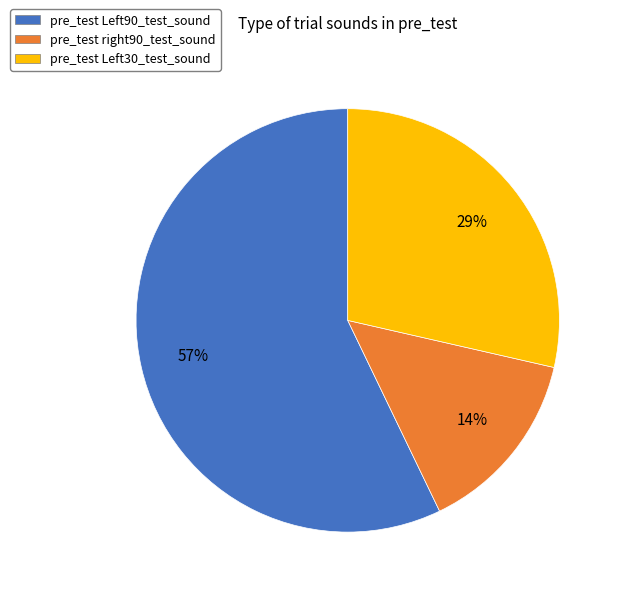

Is pre_test Left30_test_sound the majority of the pie?

No